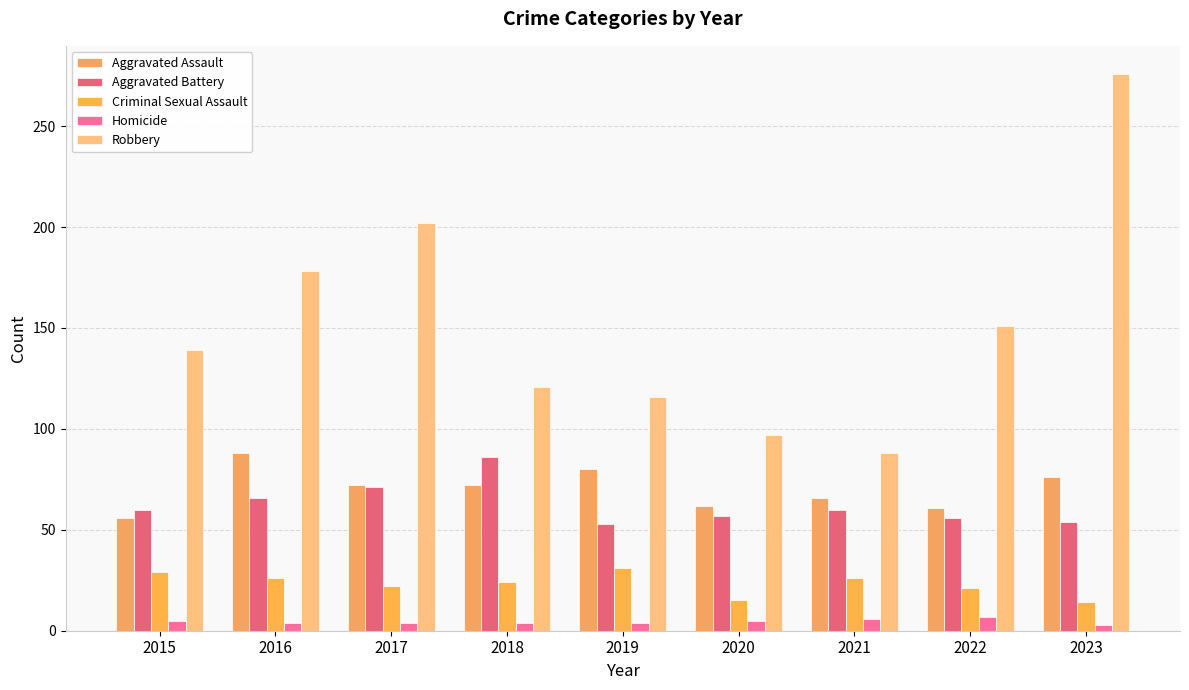

What is the value of the Aggravated Battery bar at the 4th from the left?

86